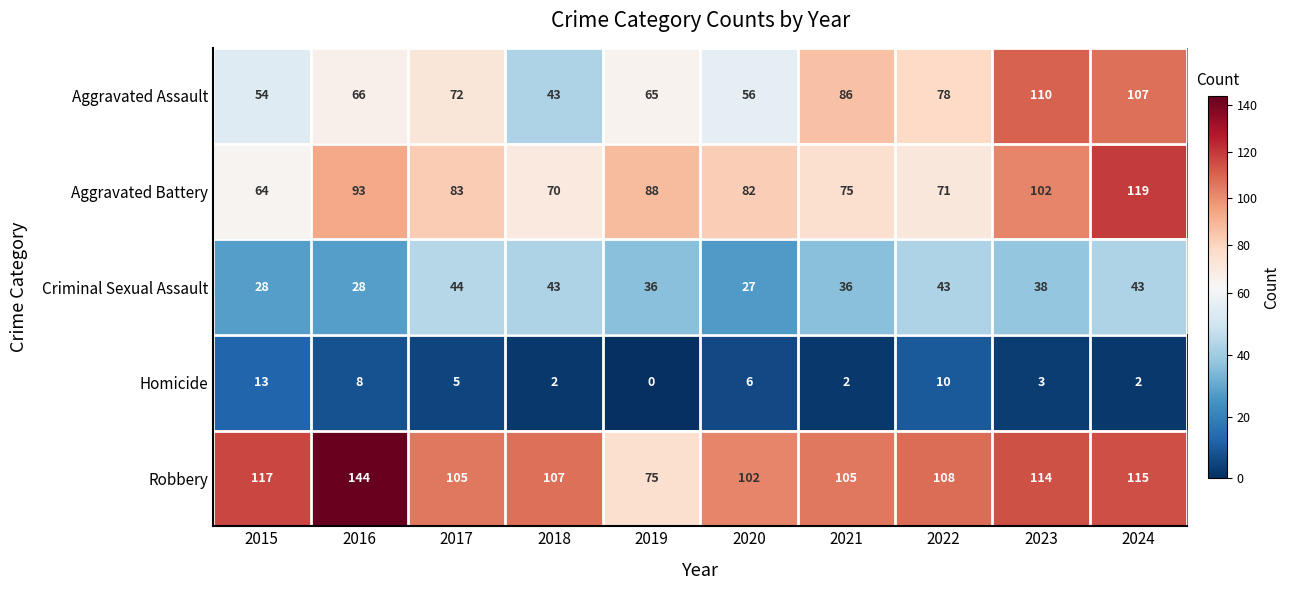

Rank the series by their maximum value, from lowest to highest.

Homicide, Criminal Sexual Assault, Aggravated Assault, Aggravated Battery, Robbery